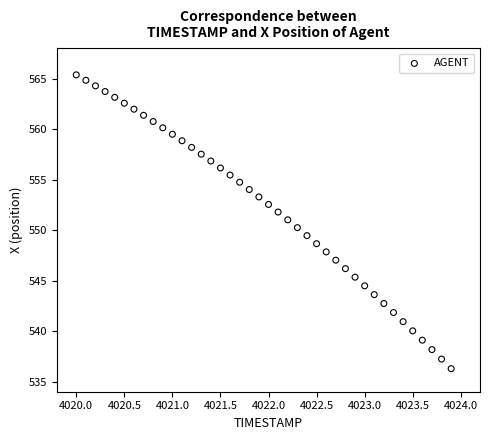

What is the range of X values (max minus min)?

3.9